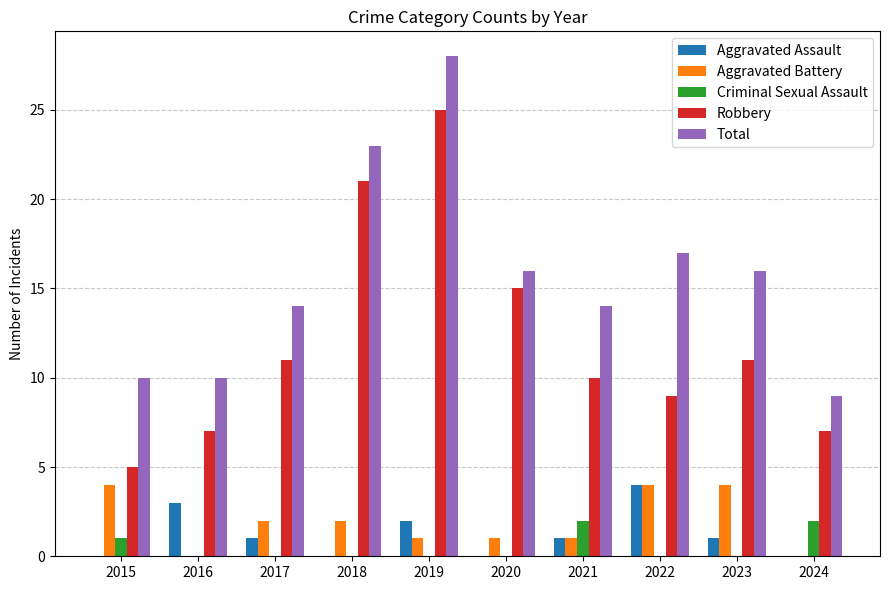

How many categories are shown in the chart?

10